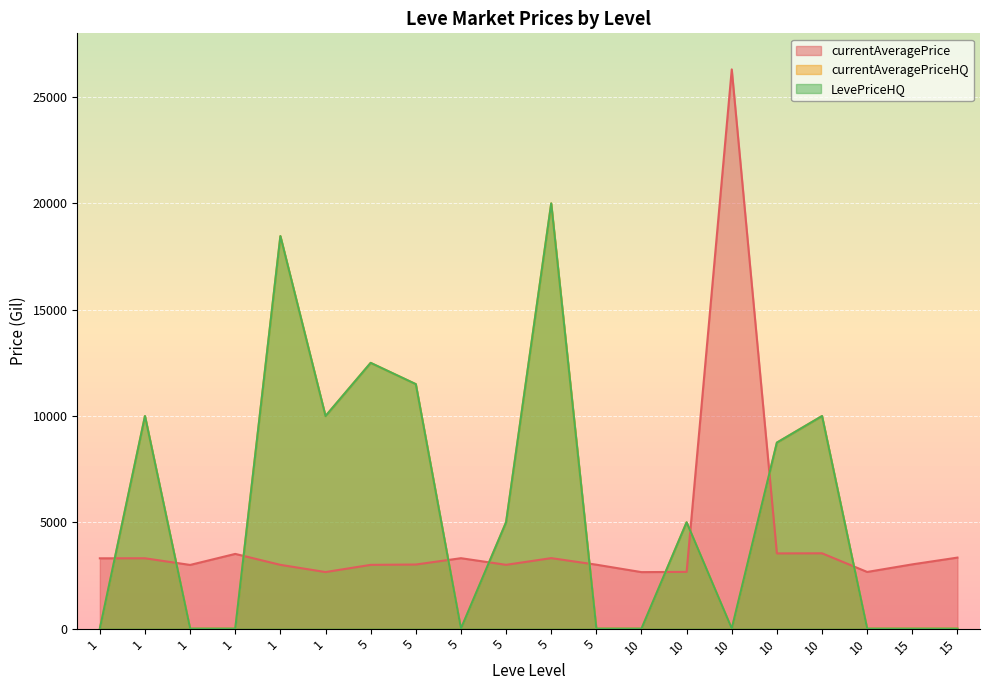

At which label does currentAveragePrice first exceed 3023?

1